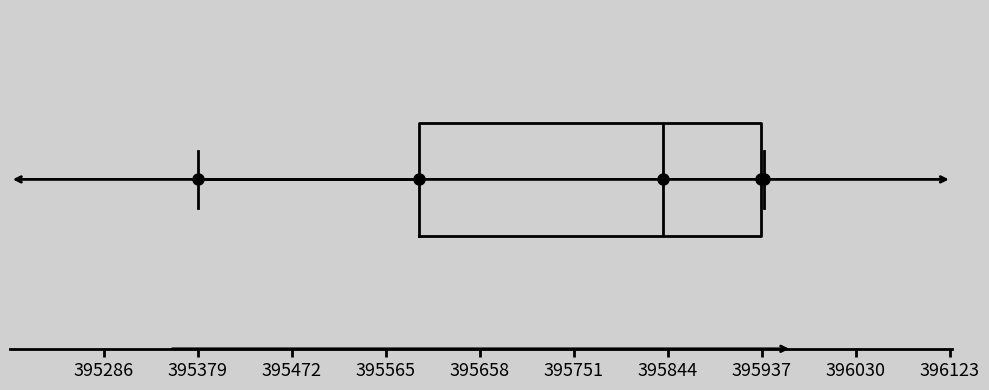

Where does the left whisker of the box end on the x-axis? The values are not printed on the chart, so give them approximately, as read against the axis.

395380